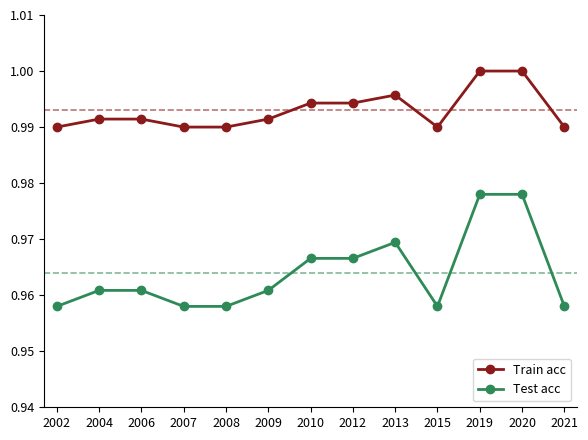

Is it true that Train acc equals 1.0 at 2010?

True